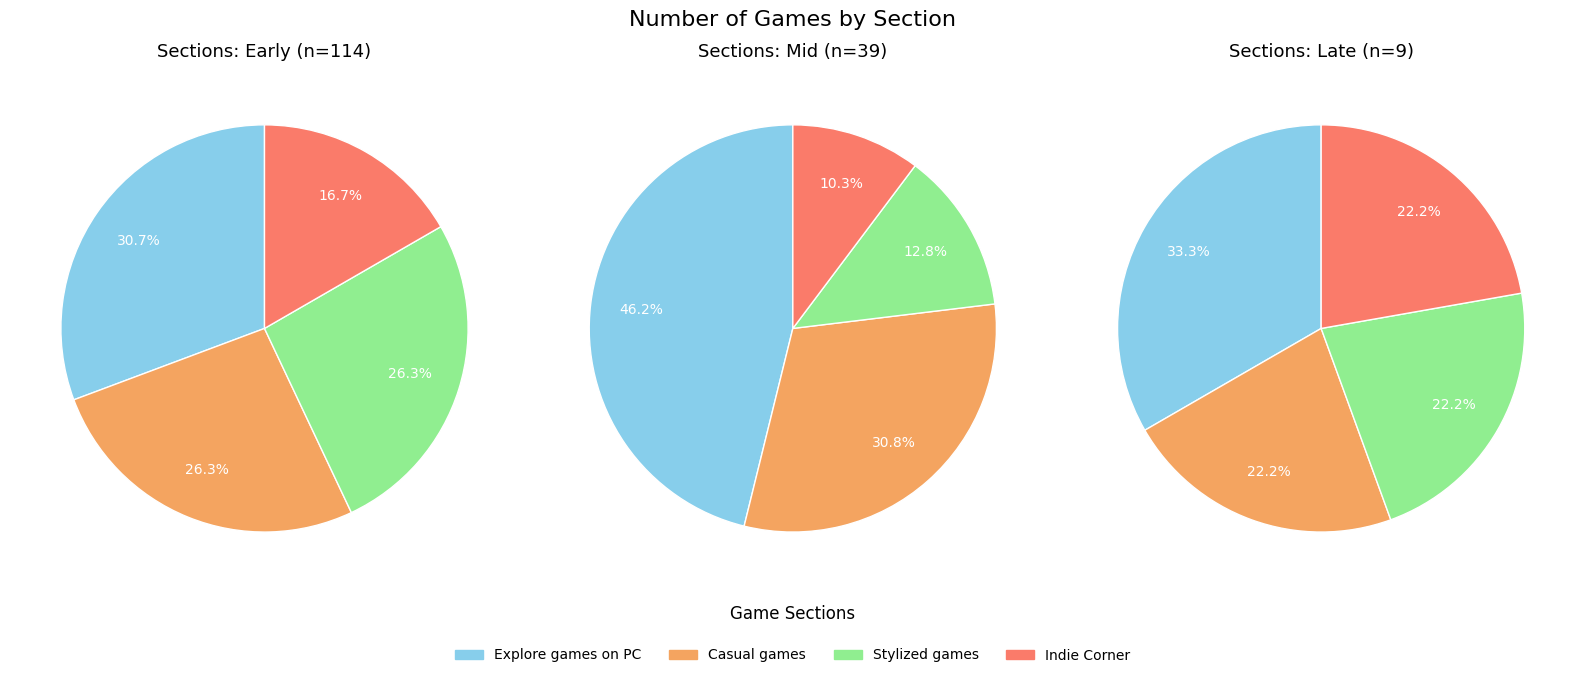

How many segments does this pie chart have?

12